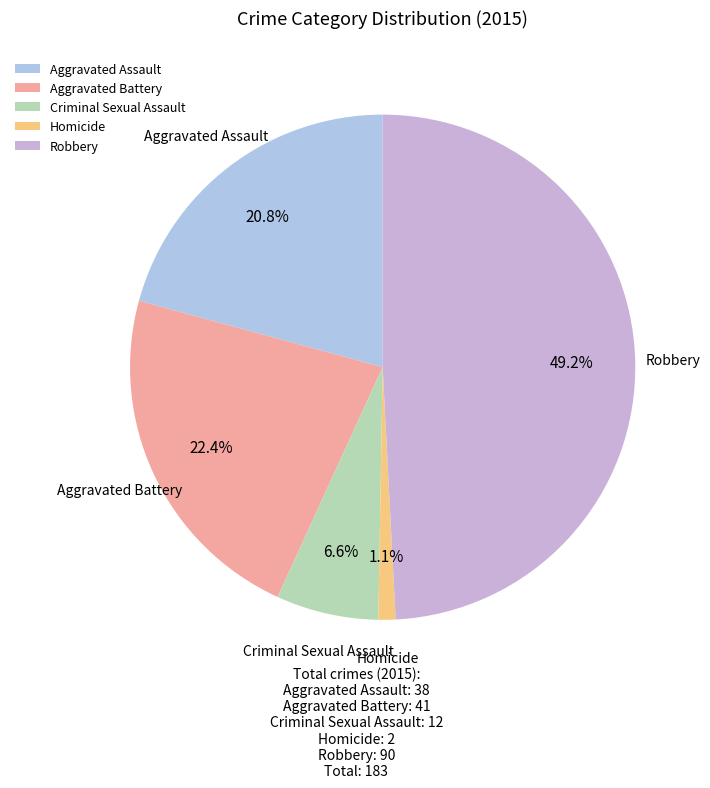

Is it true that Criminal Sexual Assault is 7% of the pie?

True